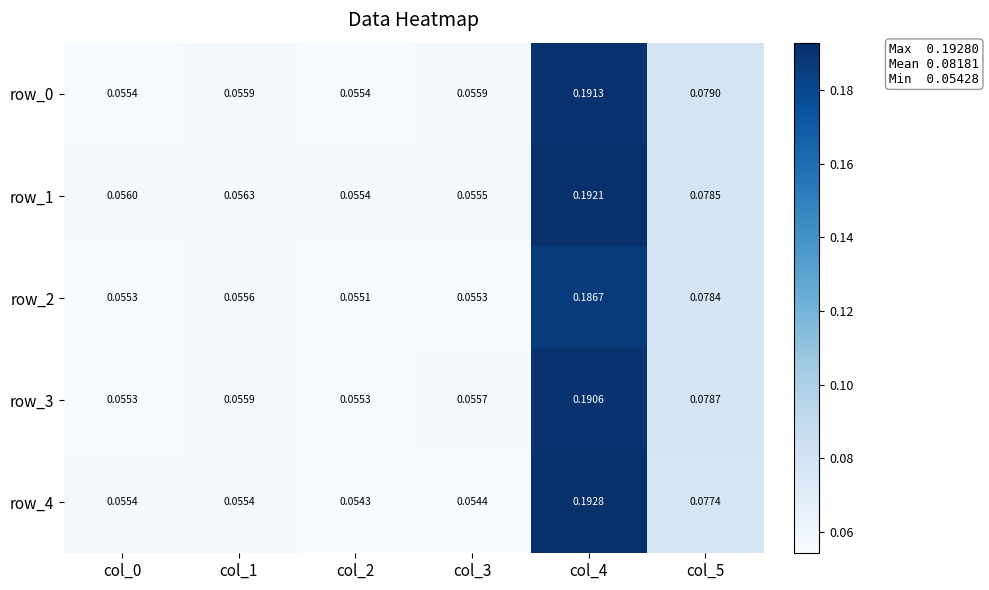

Is the value of row_2 at col_1 greater than the value of row_4 at col_4?

No